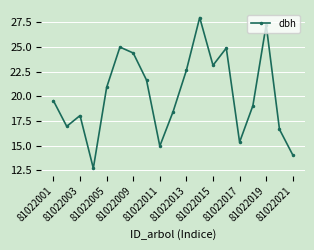

Does the chart display data point markers on the line(s)?

Yes